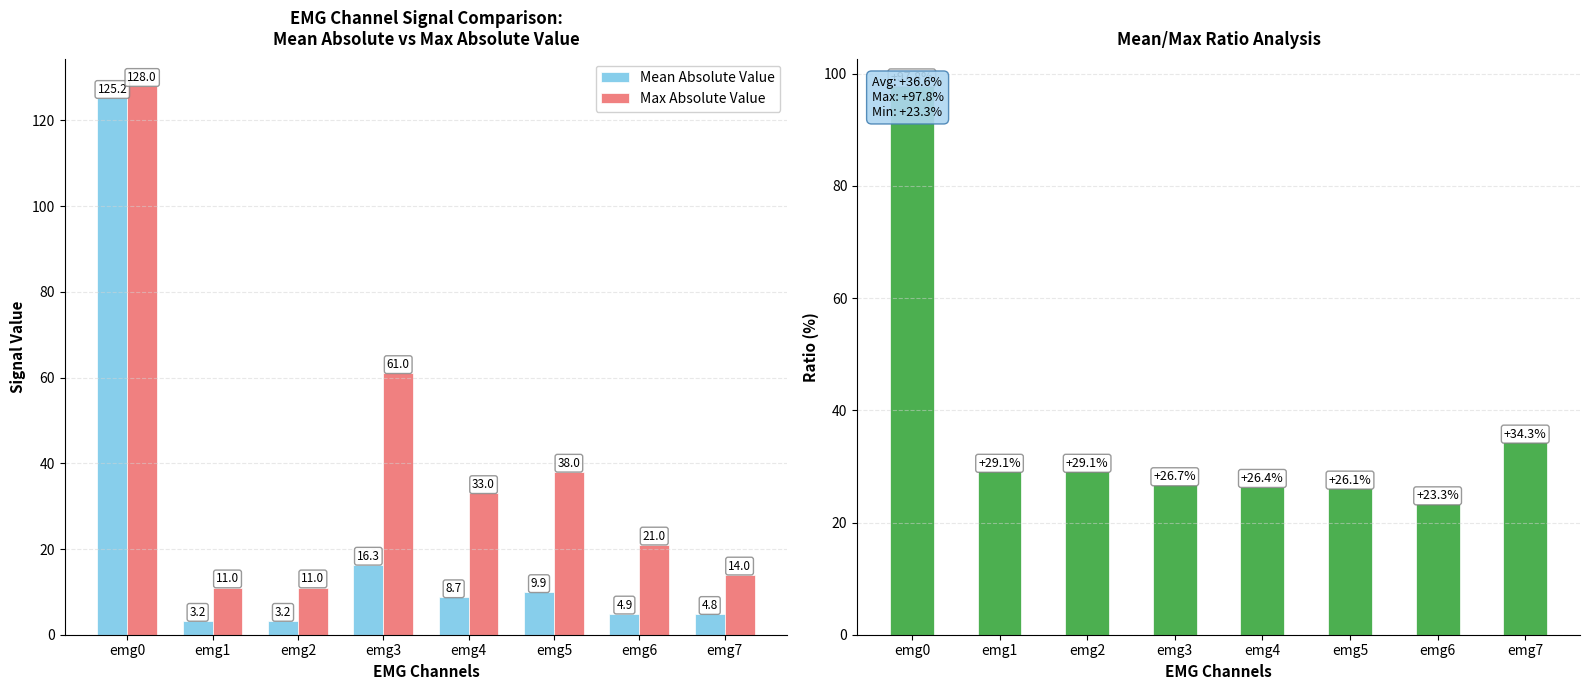

How many data points does each series have?

8